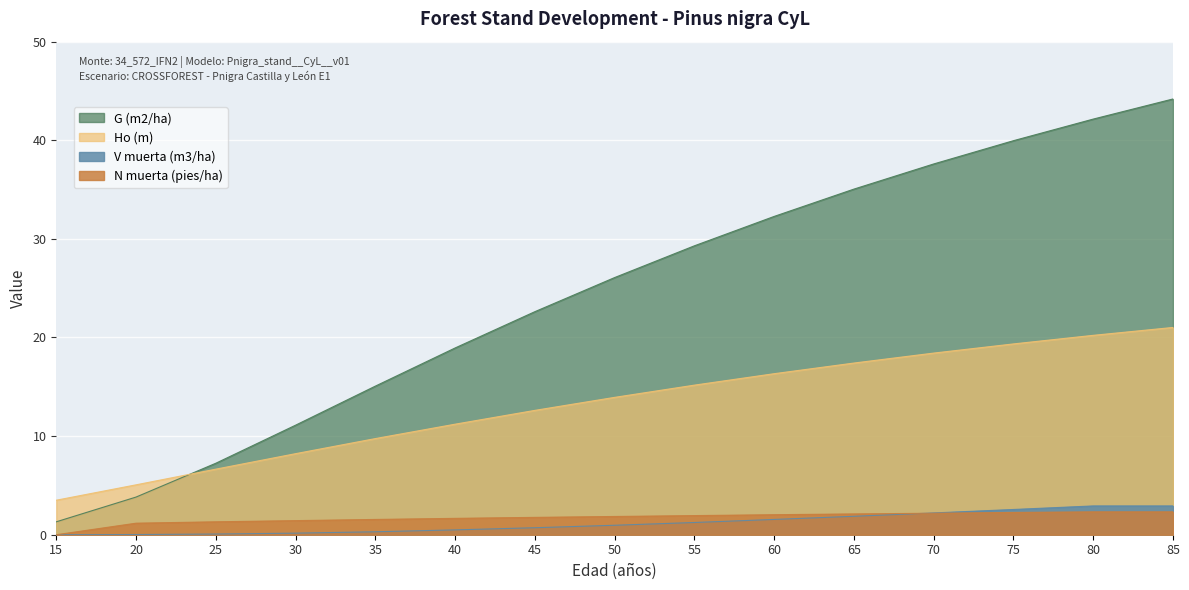

At which label does N muerta (pies/ha) first exceed 1?

20